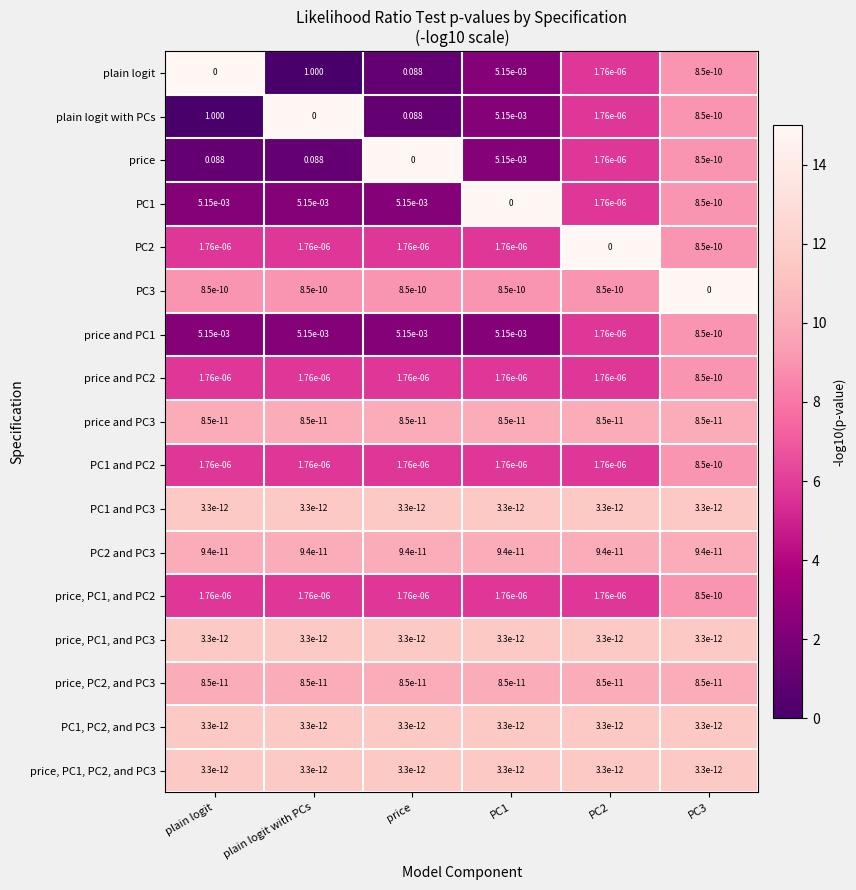

Is the value of PC2 and PC3 at price greater than the value of price and PC2 at price?

No